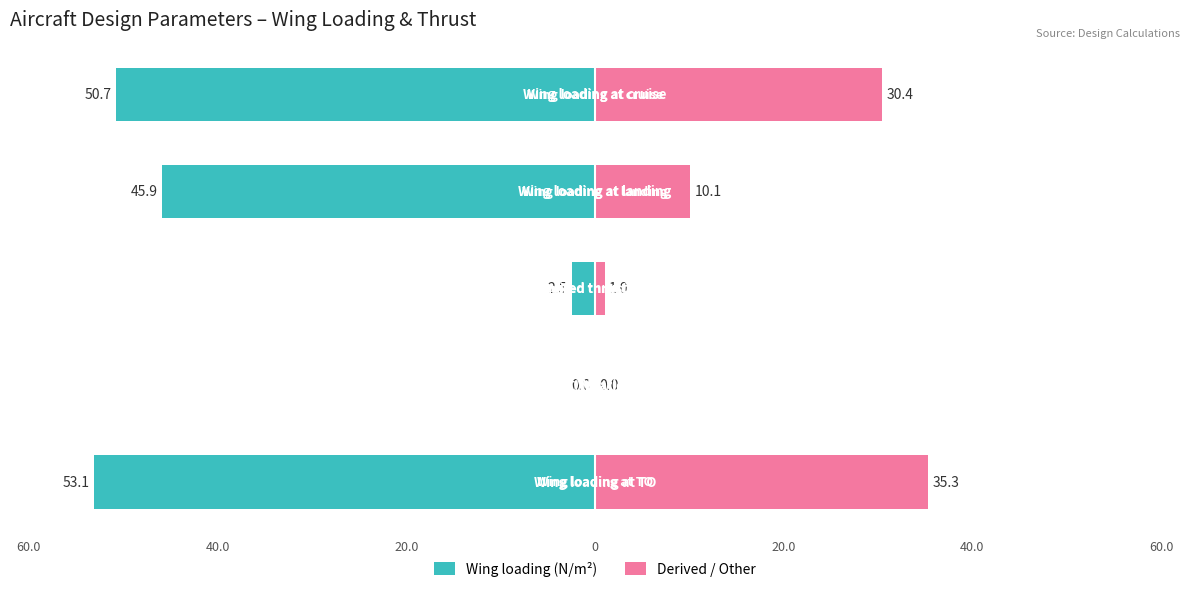

How many bars are there in each group?

2